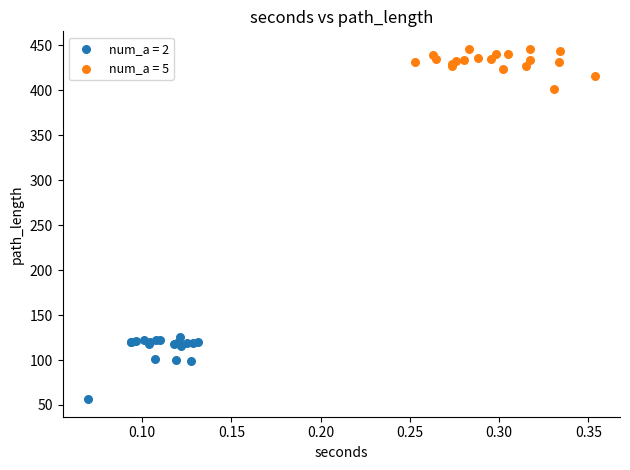

What are all the series names shown in the legend?

num_a = 2, num_a = 5